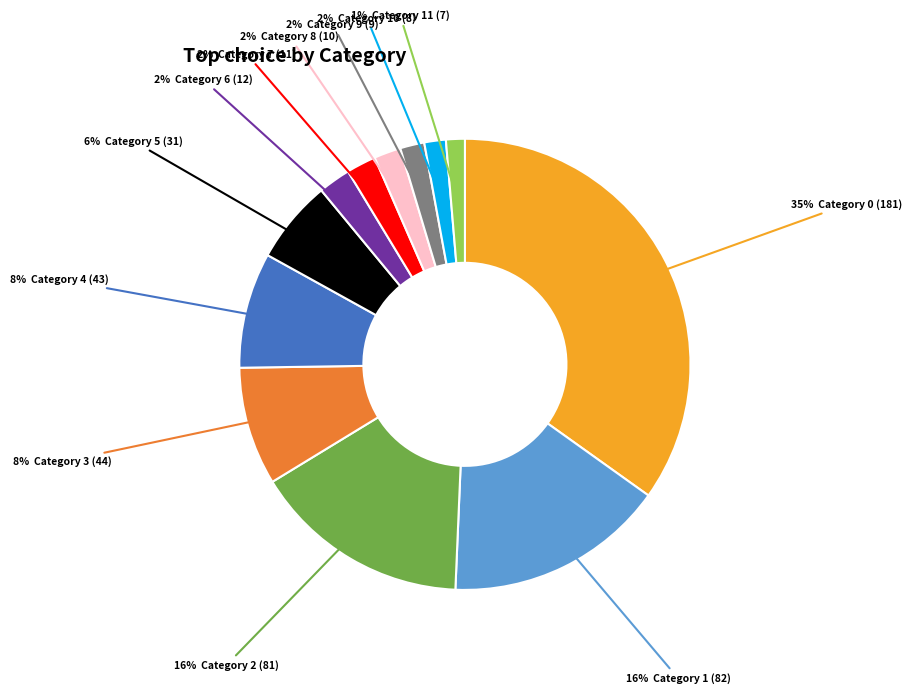

To the nearest percent, what is the difference between the largest and smallest slice percentages?

34%